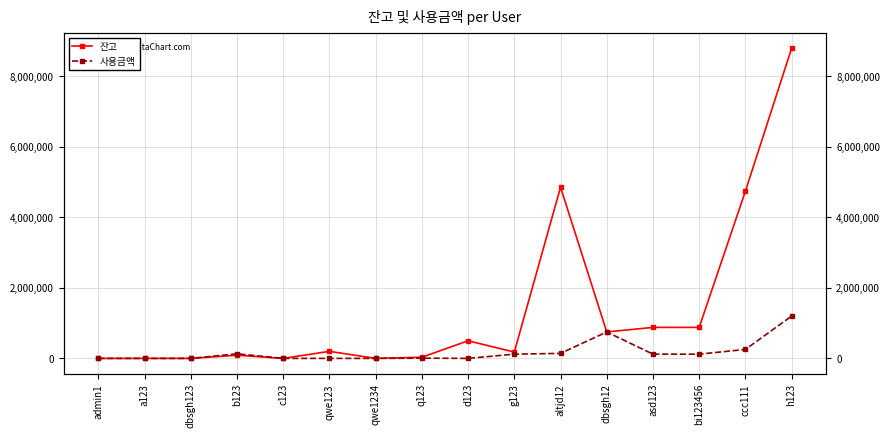

True or false: 사용금액 has more than 1 points higher than both neighbors.

True